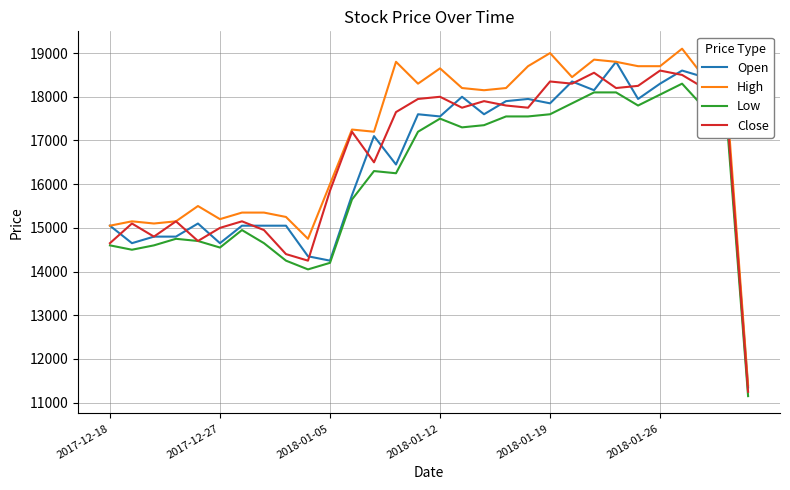

What is the maximum value shown in the chart?

19100